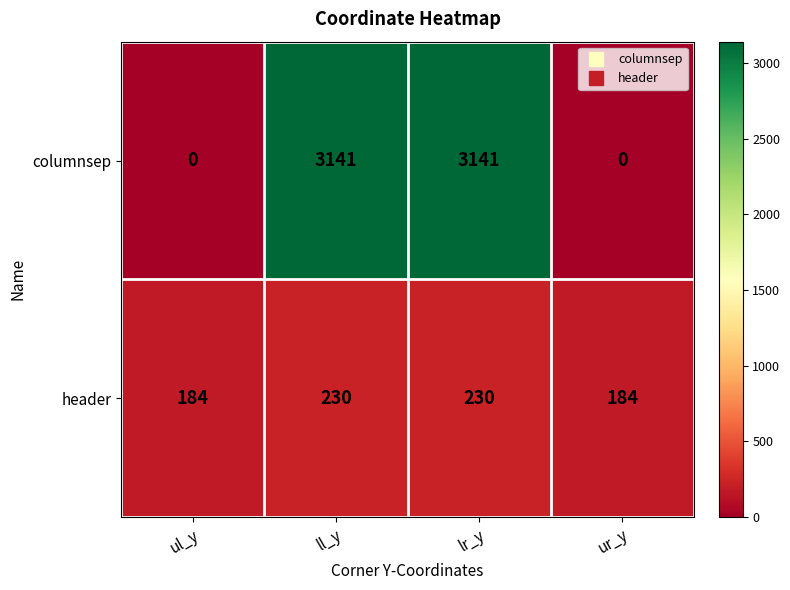

Which series has the largest total across all categories?

columnsep